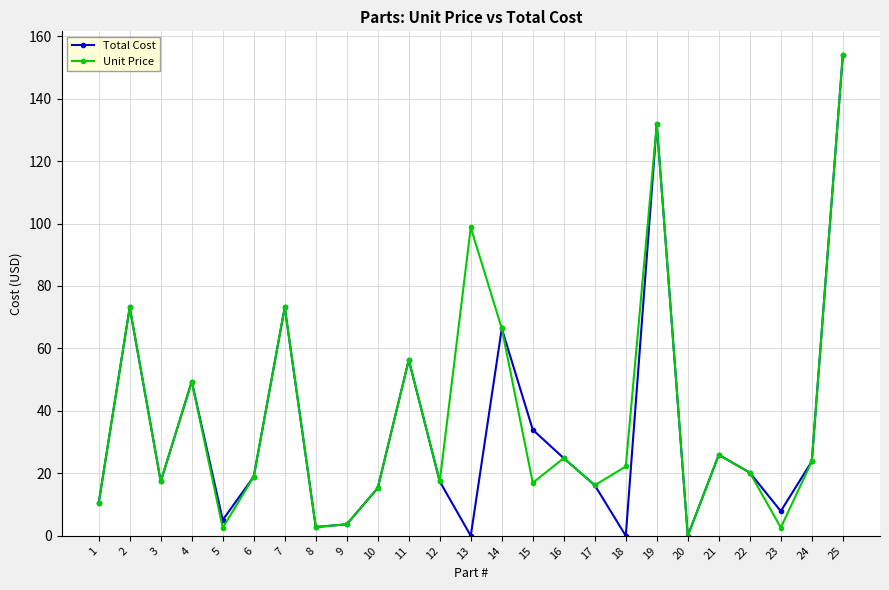

True or false: Unit Price has a value of 98.7 at 13.

True